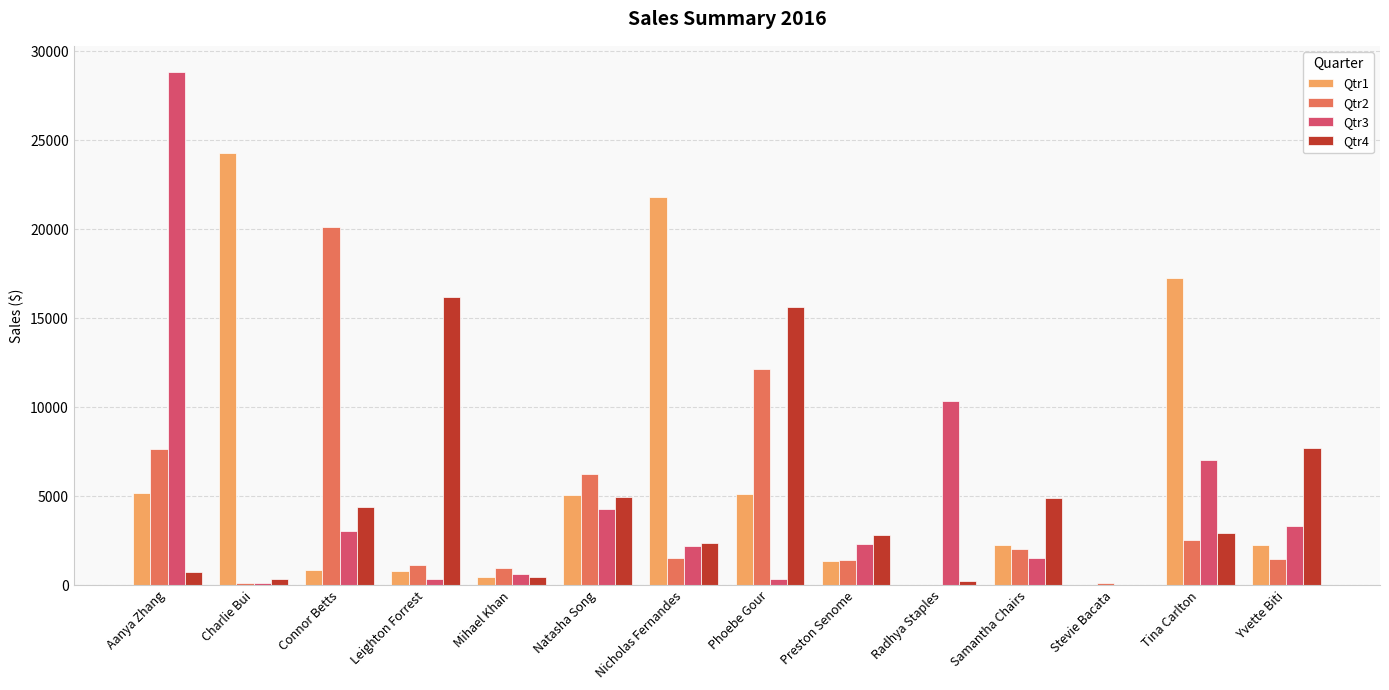

Are the bars grouped side by side (vs. stacked)?

Yes